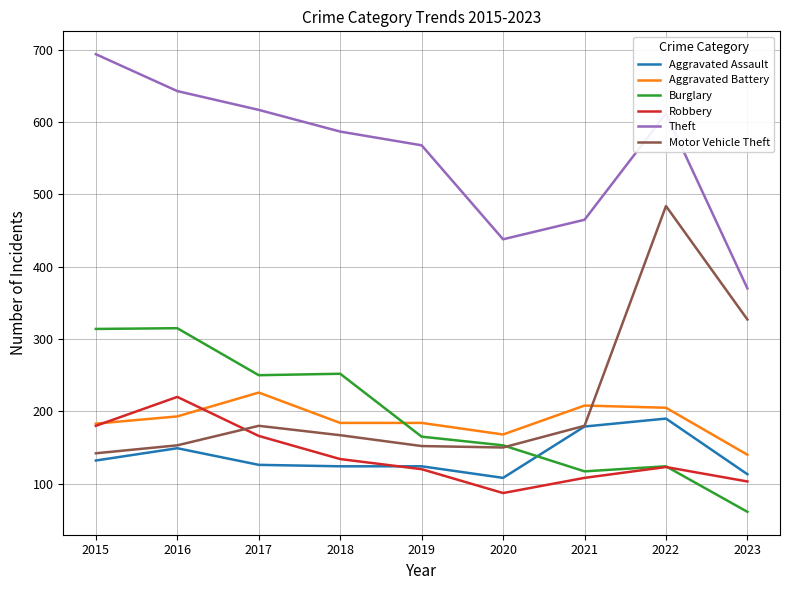

Does the chart have visible grid lines?

Yes